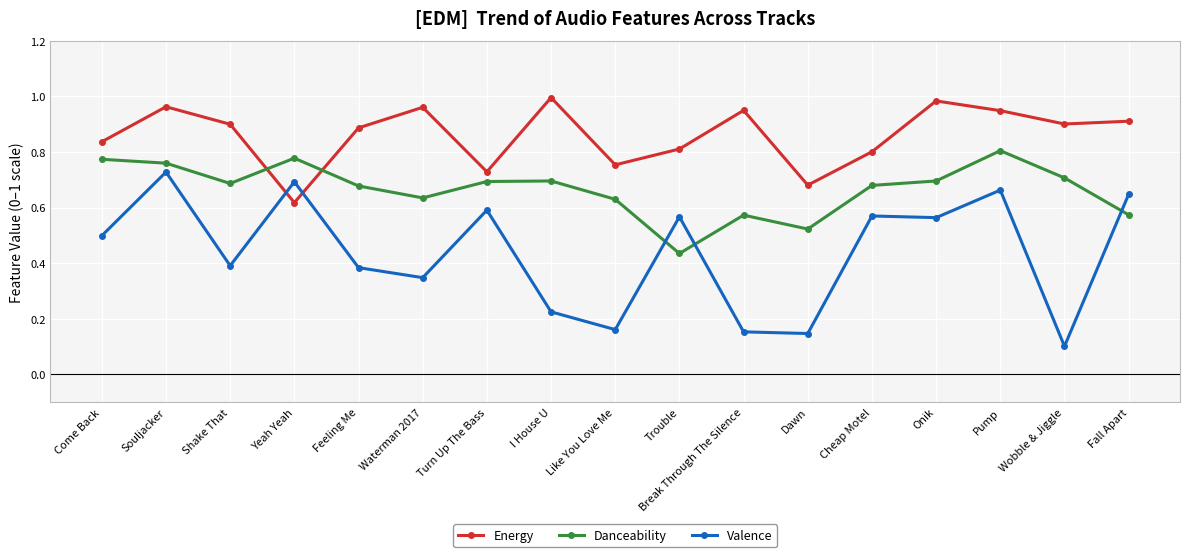

At which category is the sum across all series the highest?

Souljacker